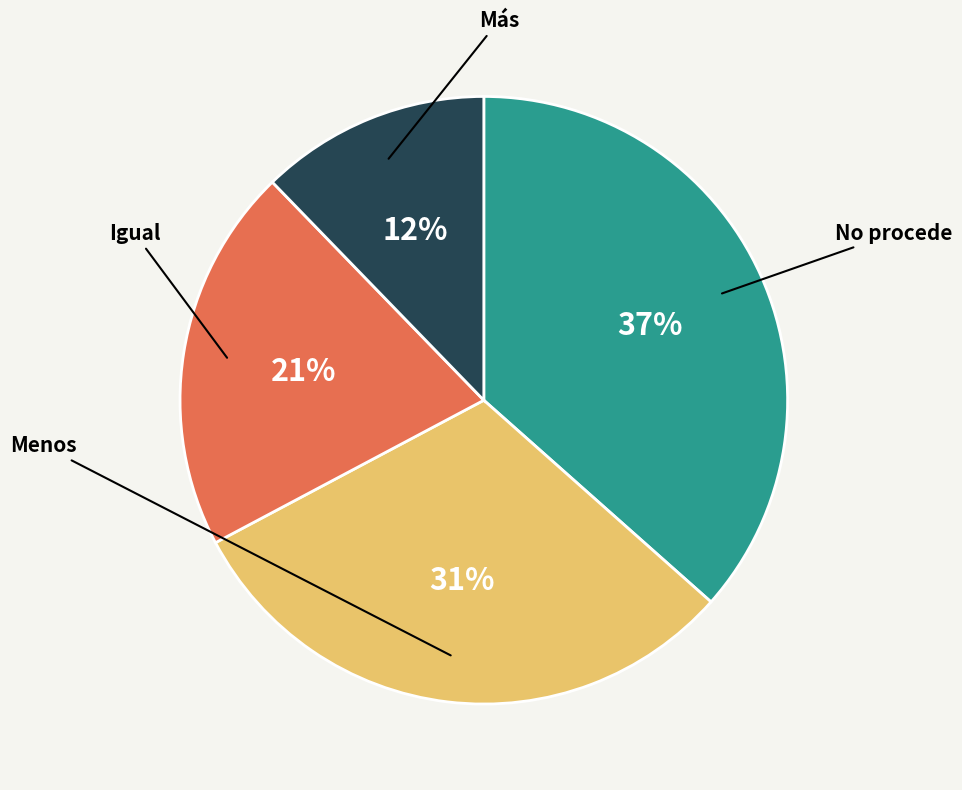

Does any single category account for the majority?

No